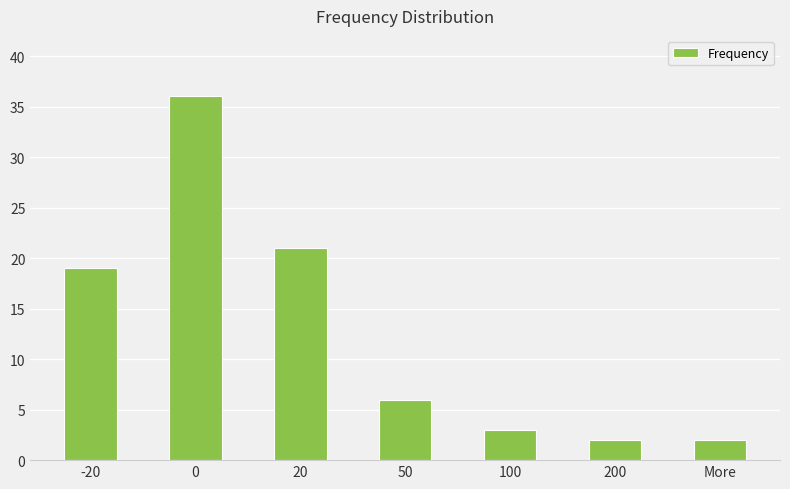

Reading left to right, transcribe all the data shown in this chart.

19	36	21	6	3	2	2